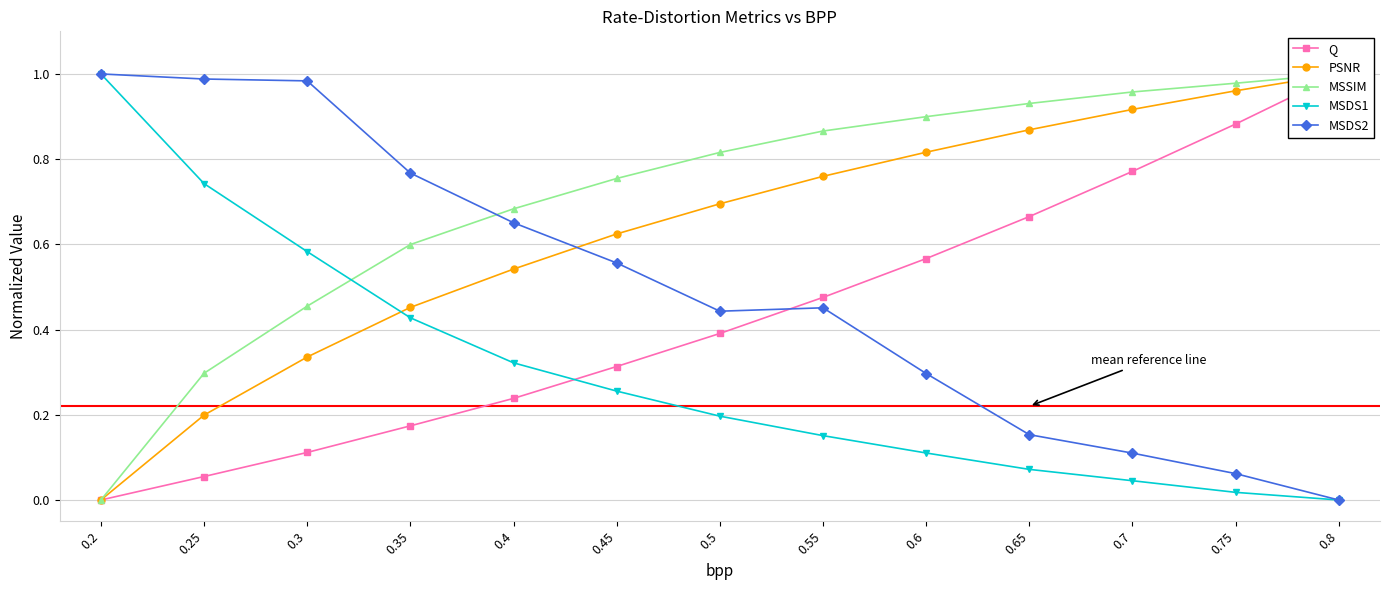

Which series changed the most between 0.2 and 0.75?

MSDS1